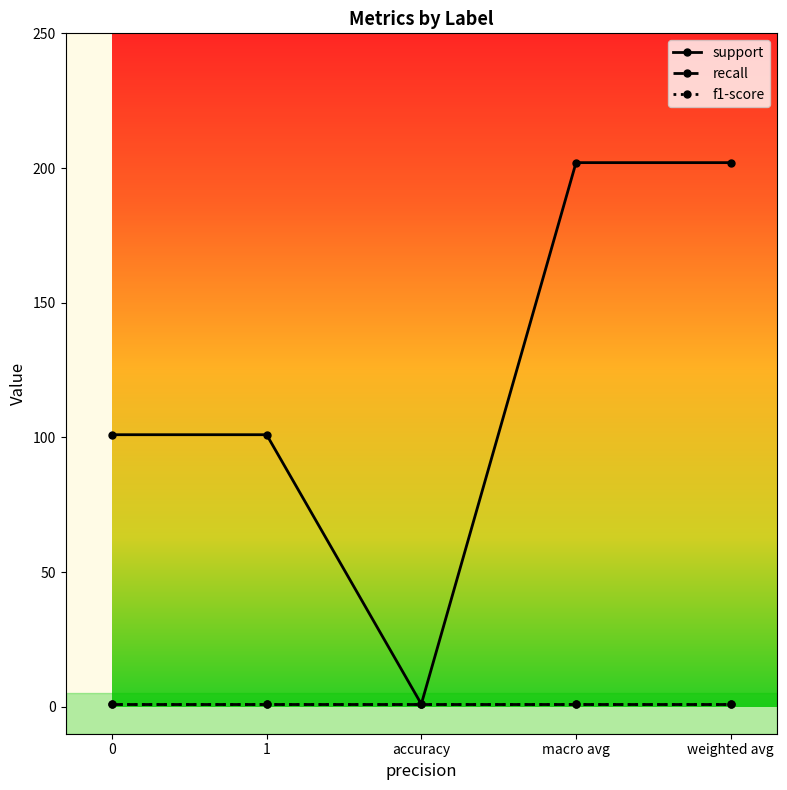

Which series has the widest spread of values?

support